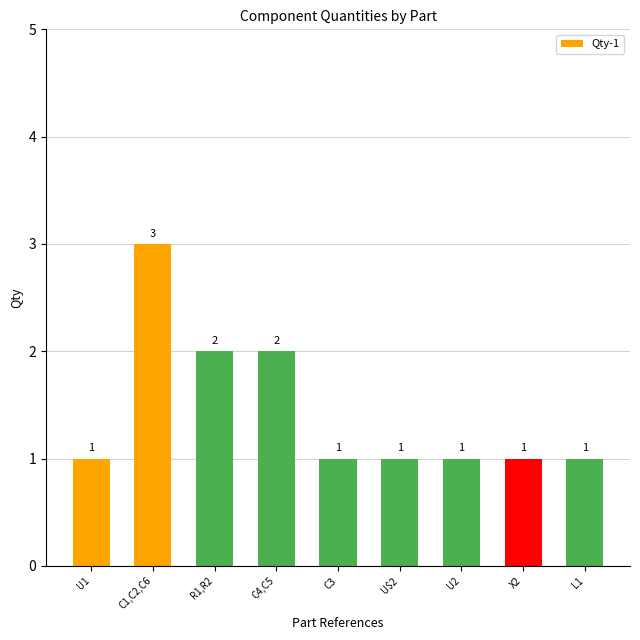

True or false: the data shows 1 at C3.

True